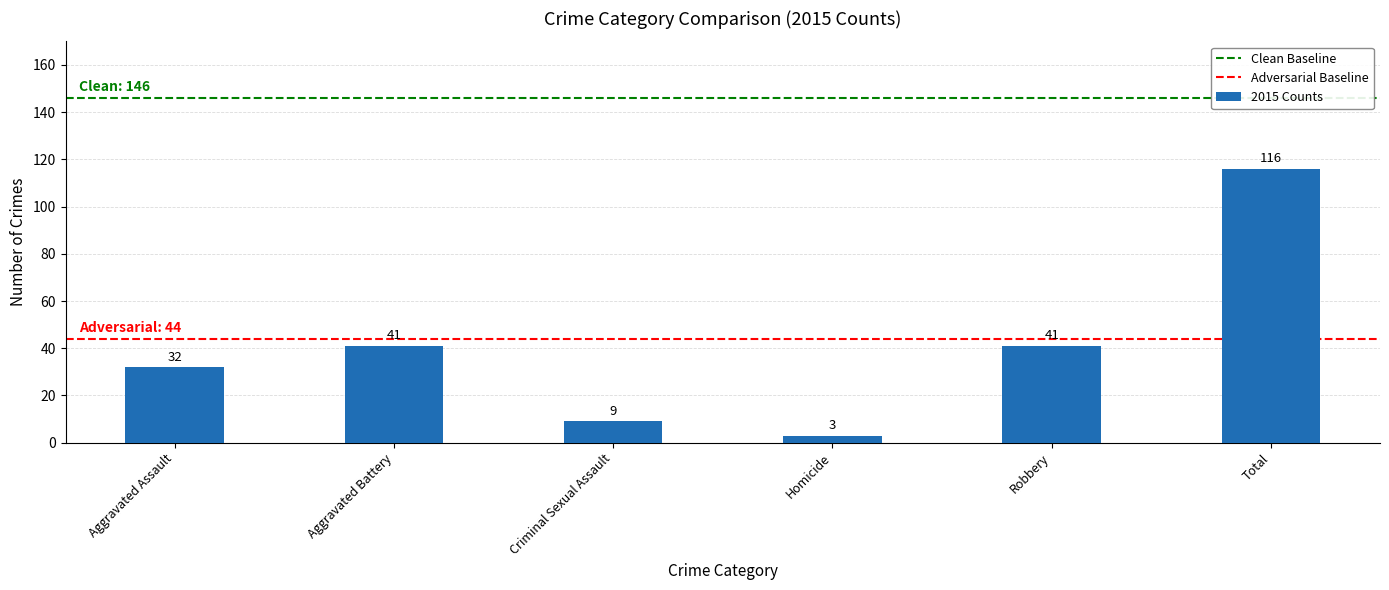

What is the minimum value shown in the chart?

3